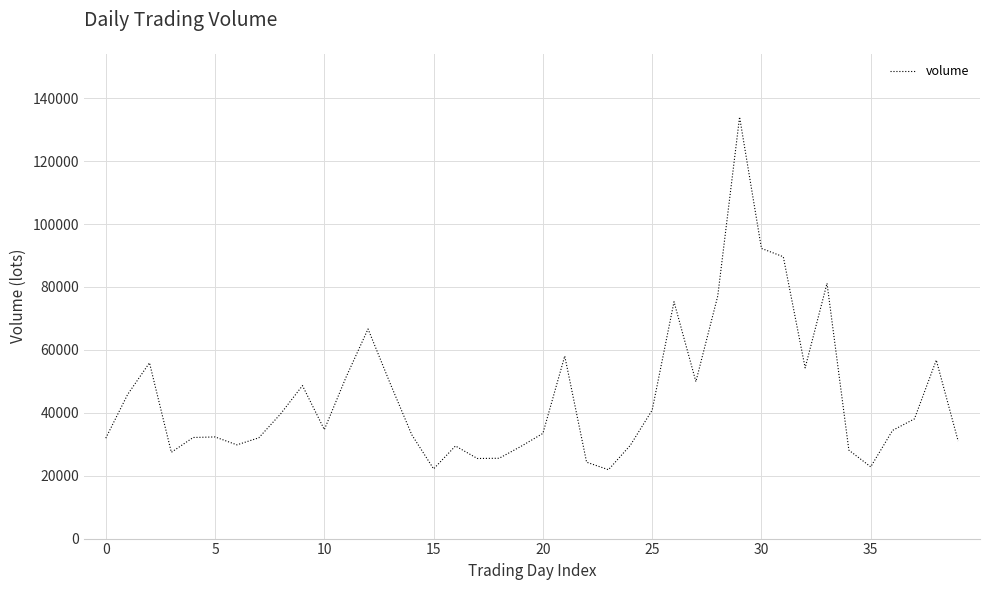

How many interior local peaks (higher than both neighbors) does the data have?

10